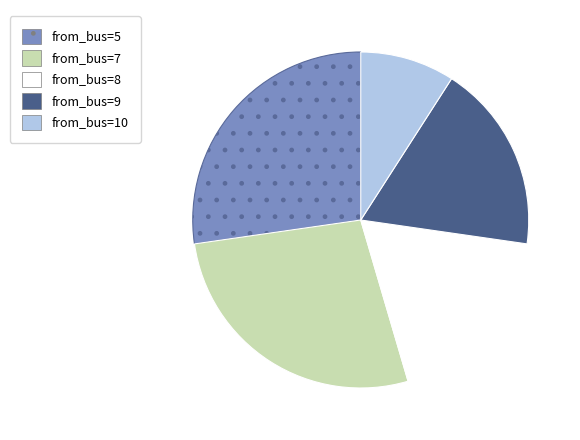

What is the ratio of the value at from_bus=7 to the value at from_bus=8?

1.5